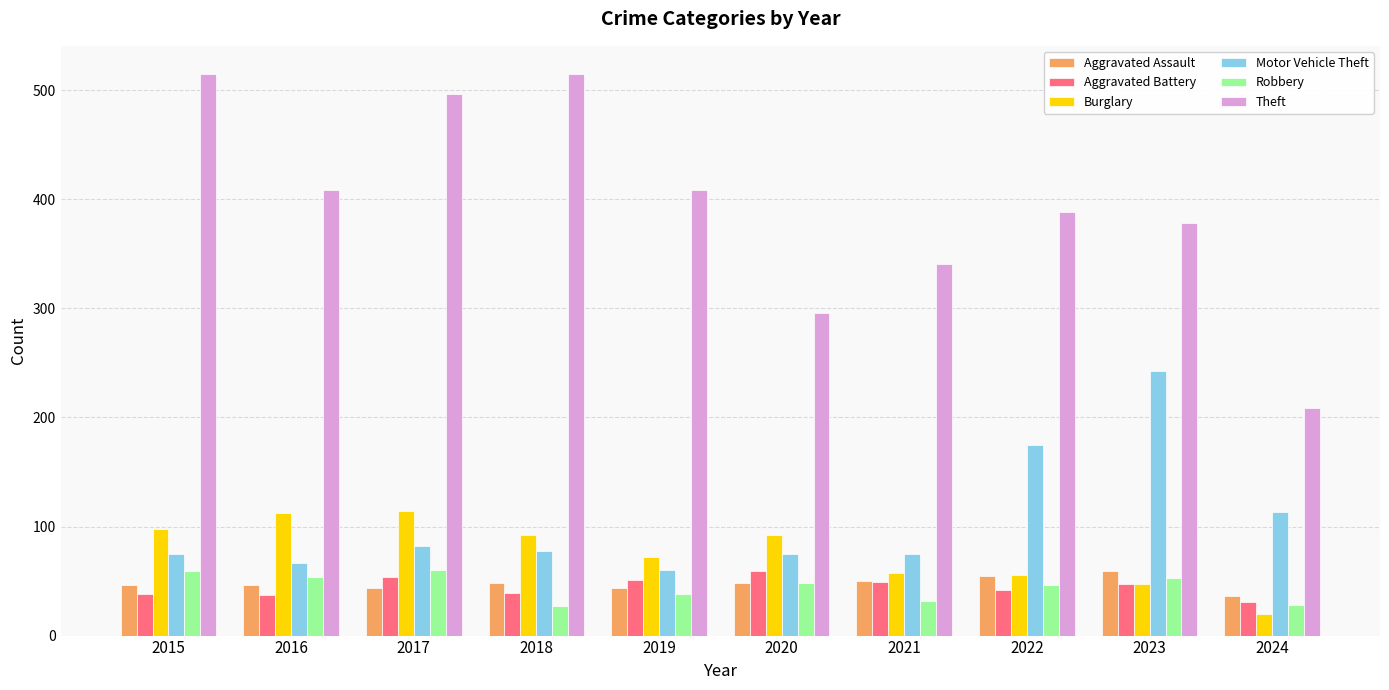

At how many categories does at least one series exceed 271?

9